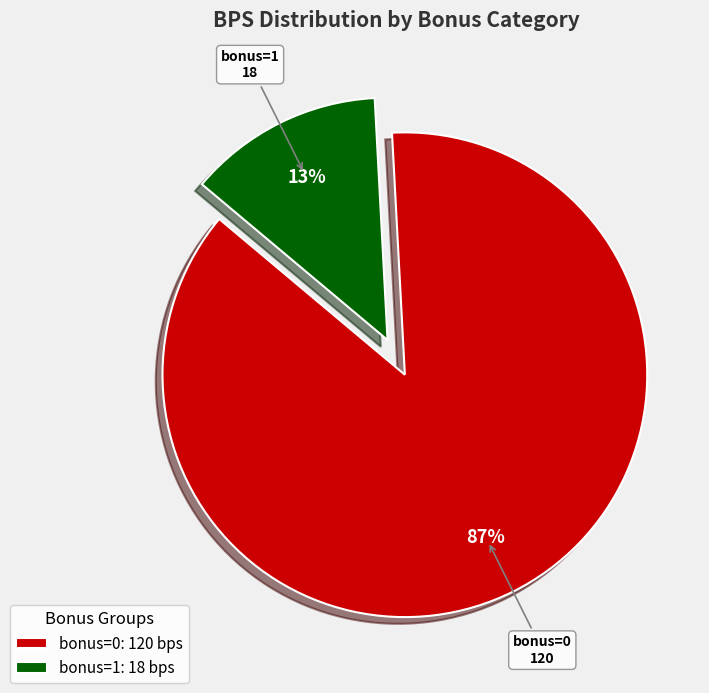

Rank the categories by value from highest to lowest.

bonus=0: 120 bps, bonus=1: 18 bps